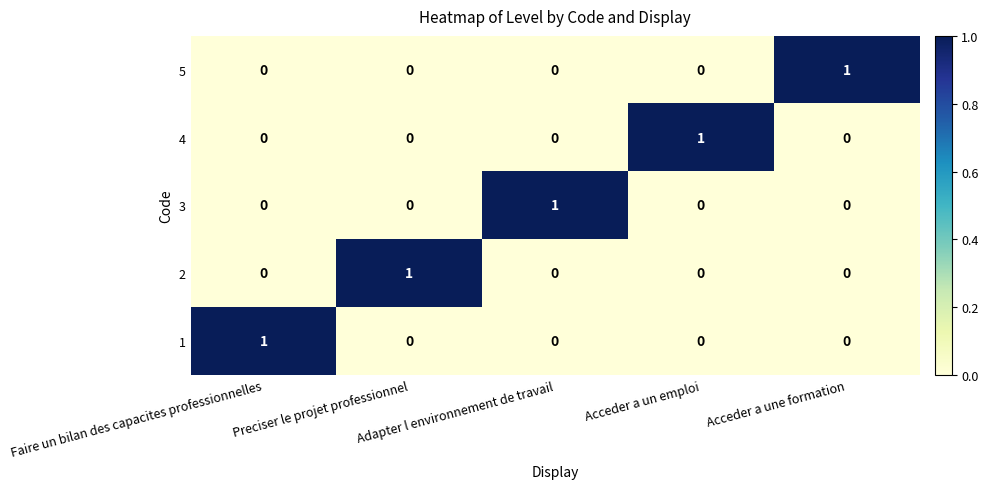

How many 3 values are between 0 and 1?

5